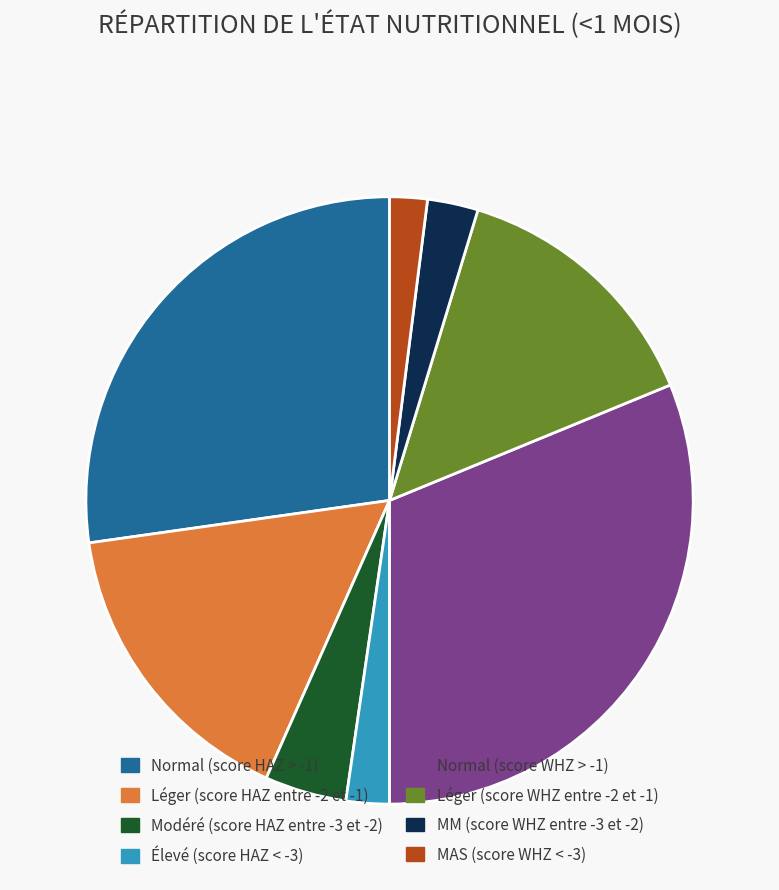

Does any single category account for the majority?

No